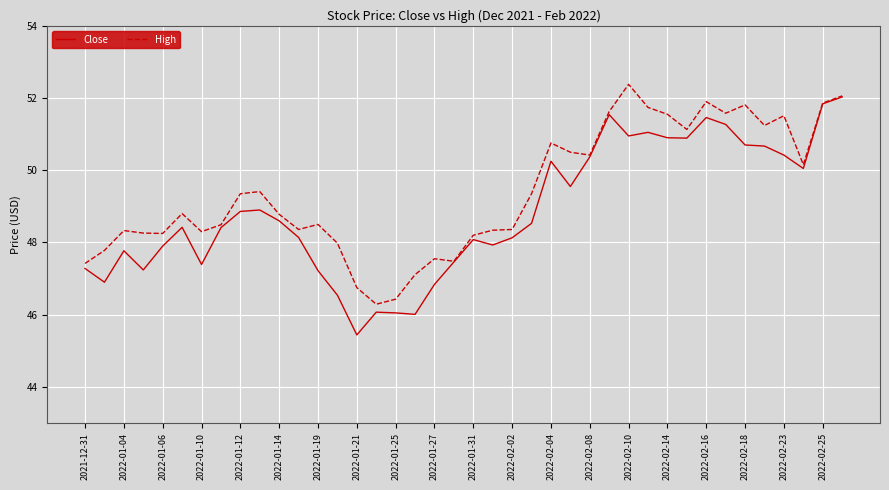

Rank the series by their average value, from highest to lowest.

High, Close